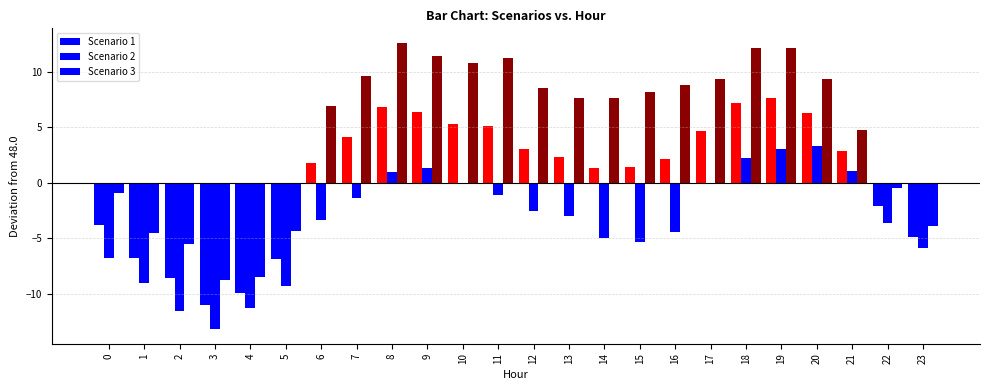

How many distinct data groups are displayed?

3